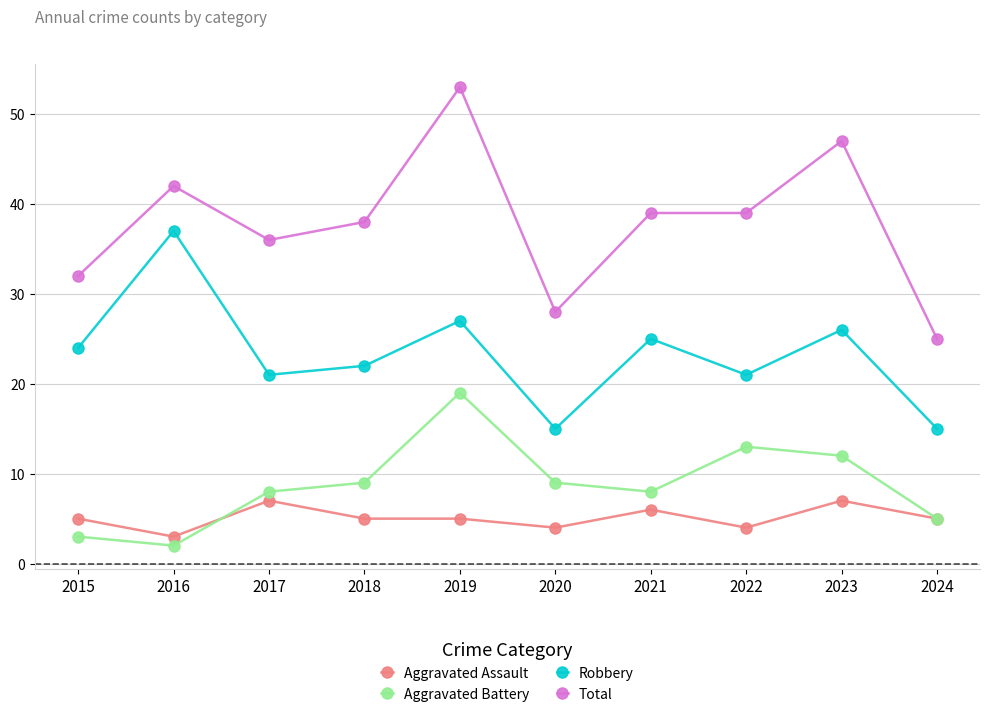

Which series has the largest total across all categories?

Total